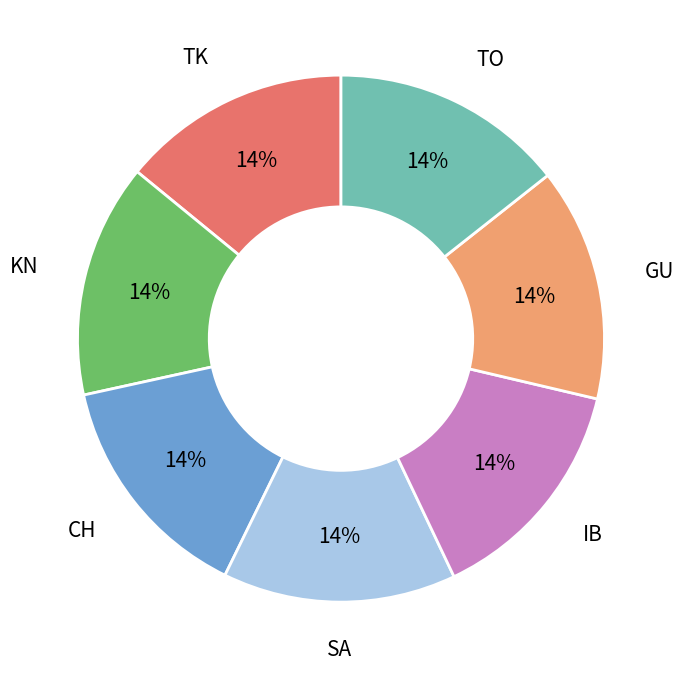

Count the number of slices in the pie.

7